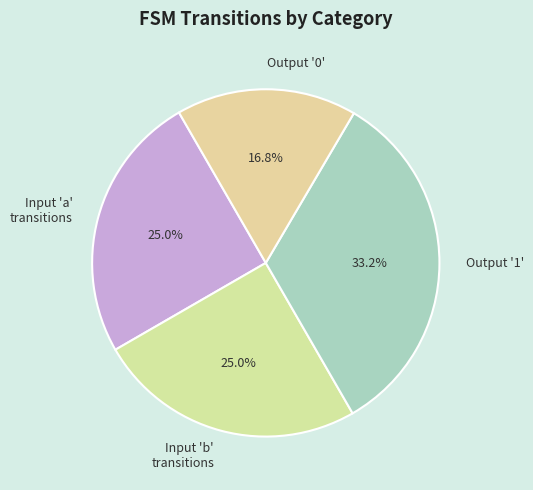

What is the largest slice in the pie chart?

Output '1'